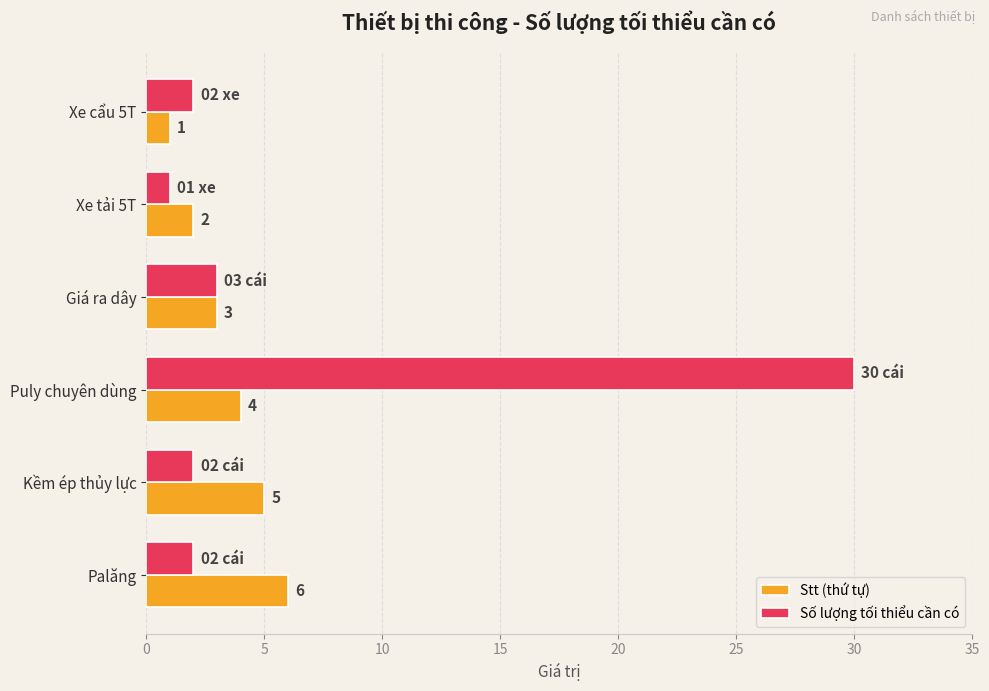

At which category is the sum across all series the highest?

Puly chuyên dùng